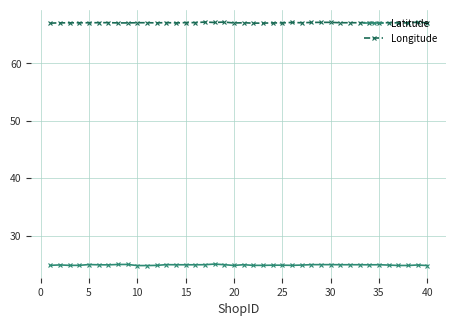

What is the maximum value shown in the chart?

67.2